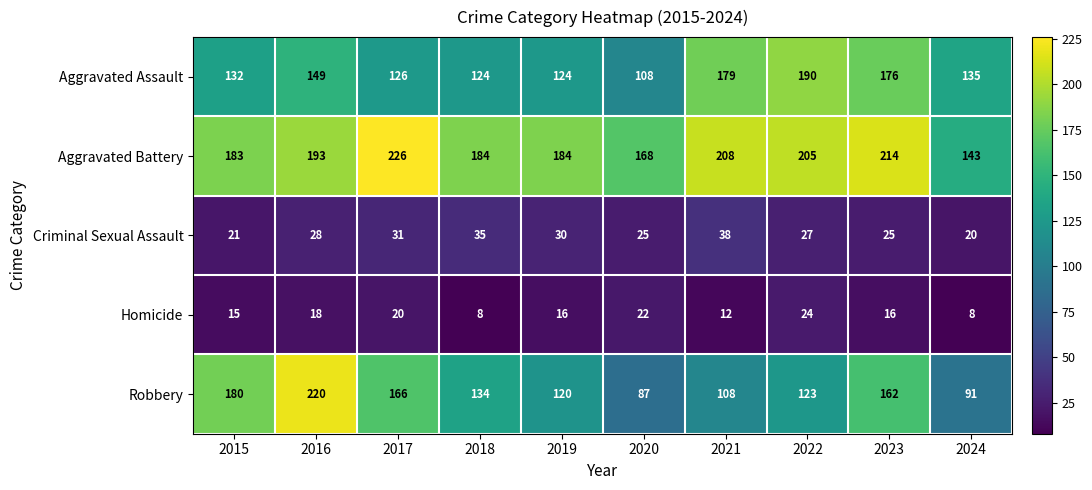

Which series has the widest spread of values?

Robbery